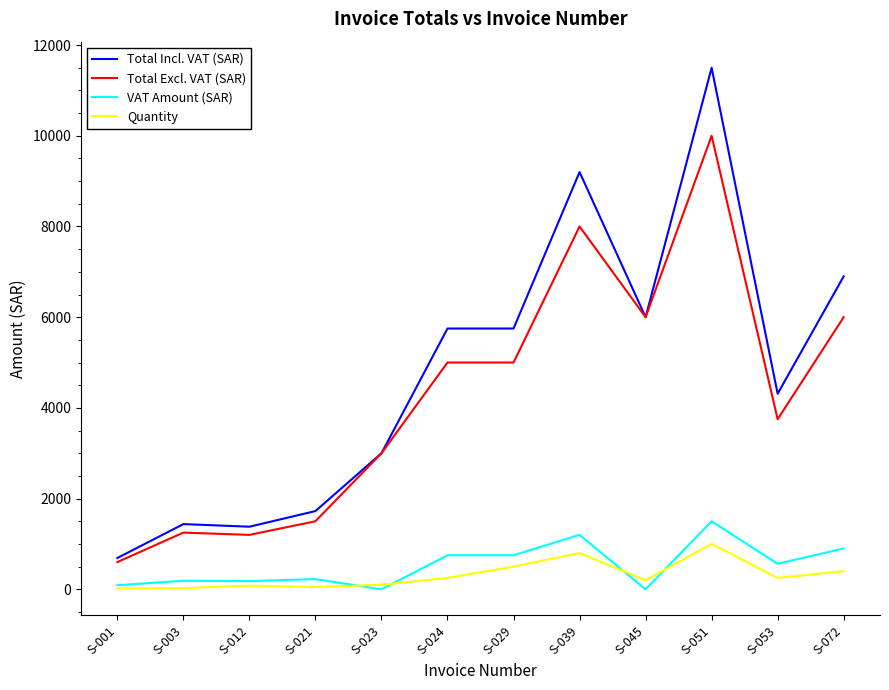

At how many categories does at least one series exceed 1908?

8